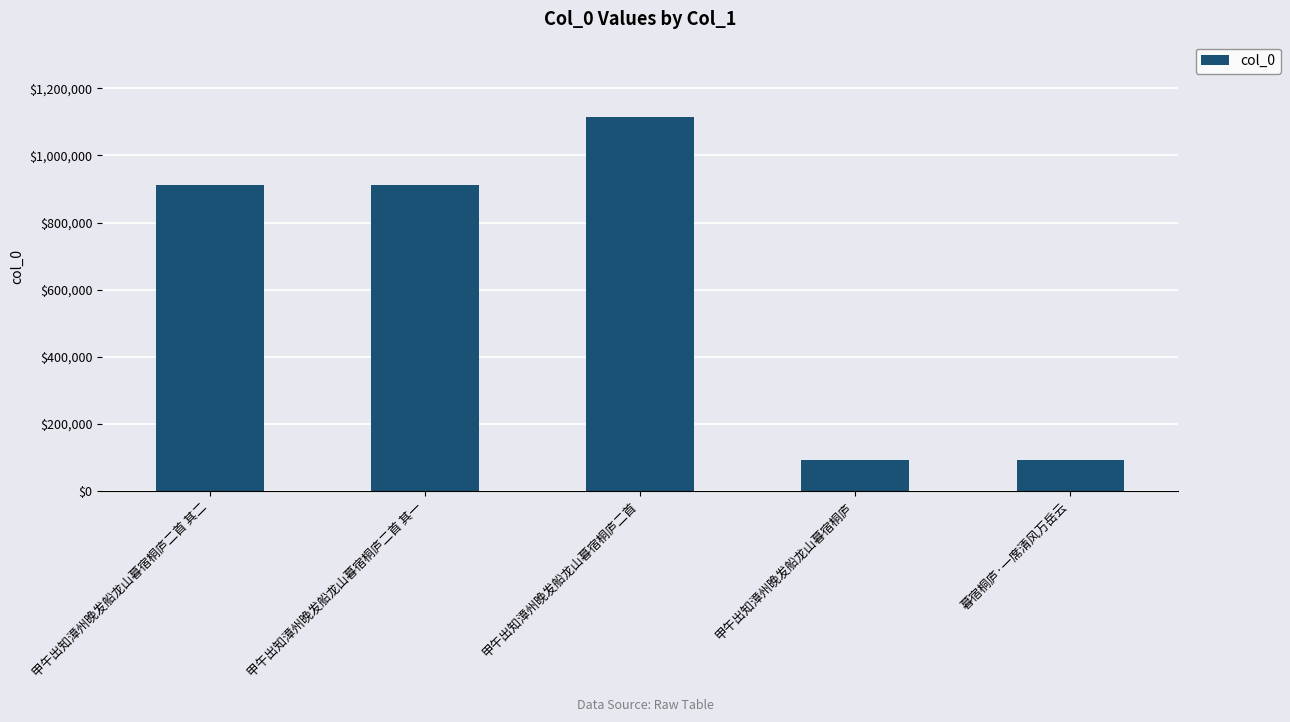

Are the bars horizontal?

No